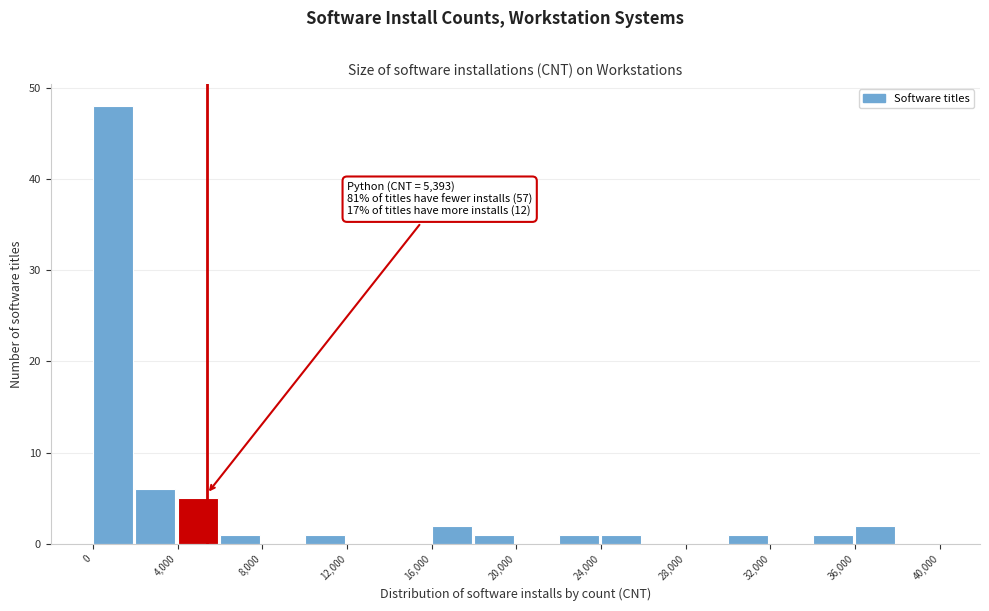

Which range on the x-axis has the tallest bar?

0 to 2000